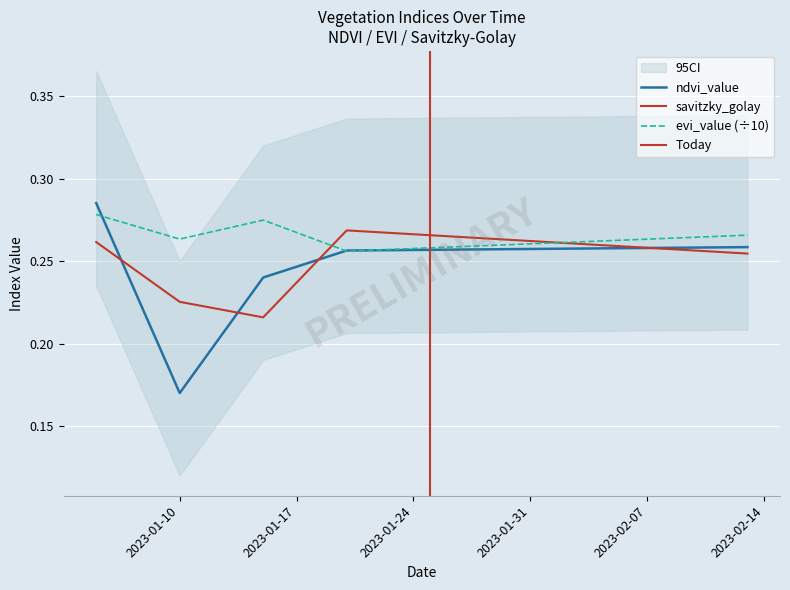

Rank the series by their maximum value, from highest to lowest.

ndvi_value, evi_value, savitzky_golay